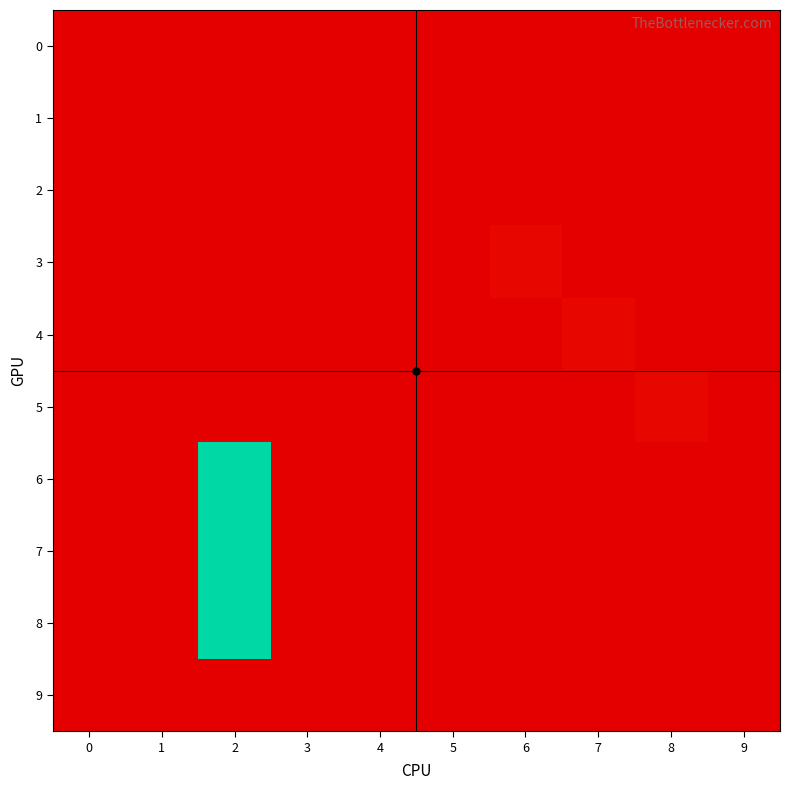

Which has a higher value, 7 or 6?

7